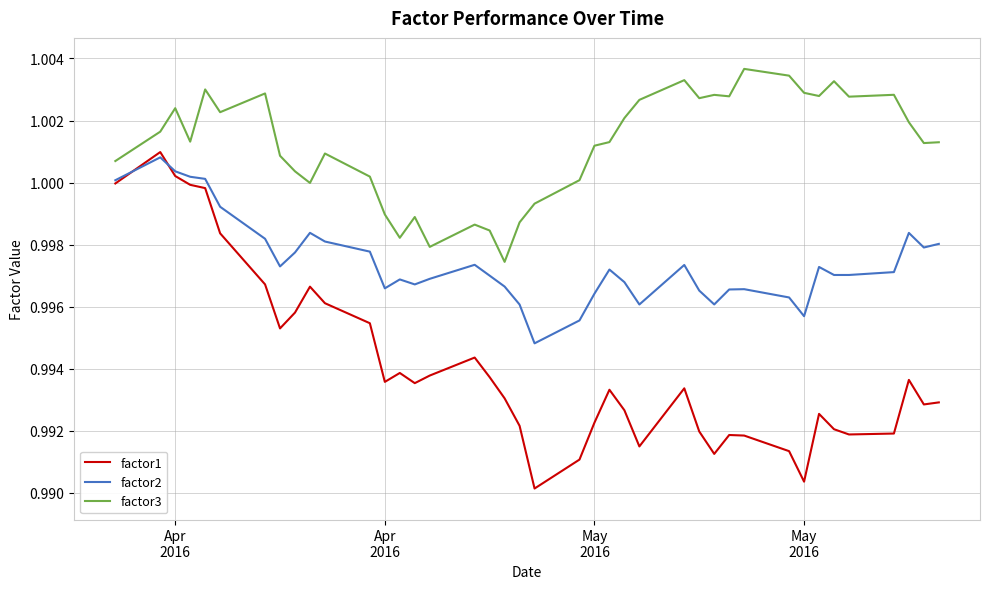

In factor1, how many points are higher than both neighbors (excluding endpoints)?

9